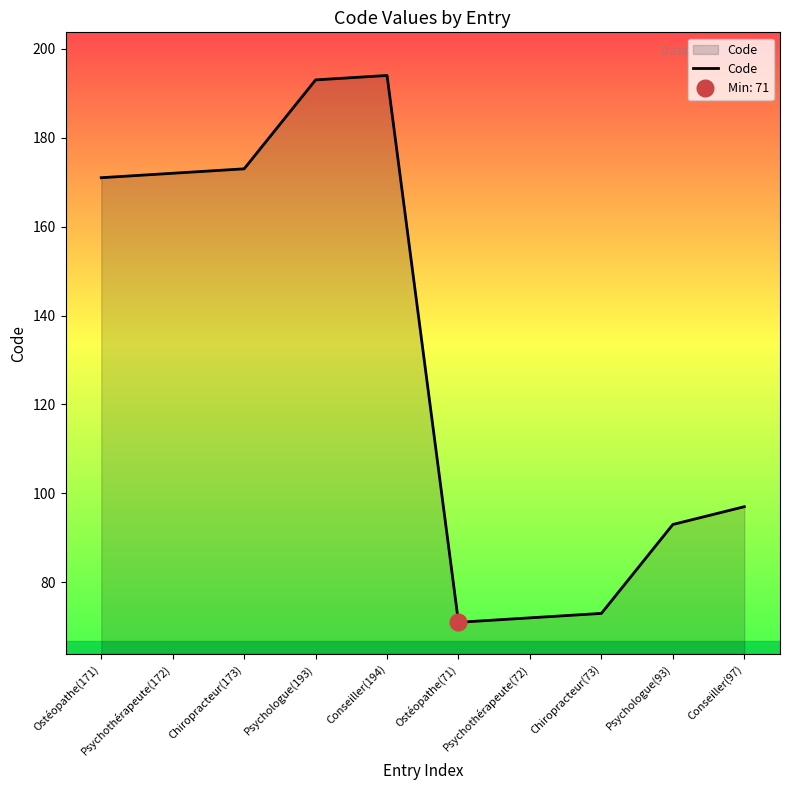

True or false: there are more than 2 points higher than both neighbors.

False